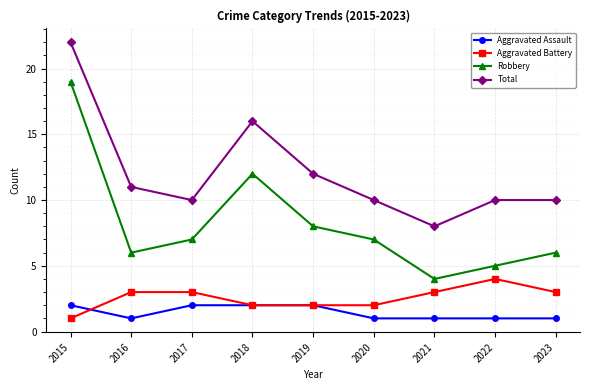

Where does the Robbery series first go above 7?

2015